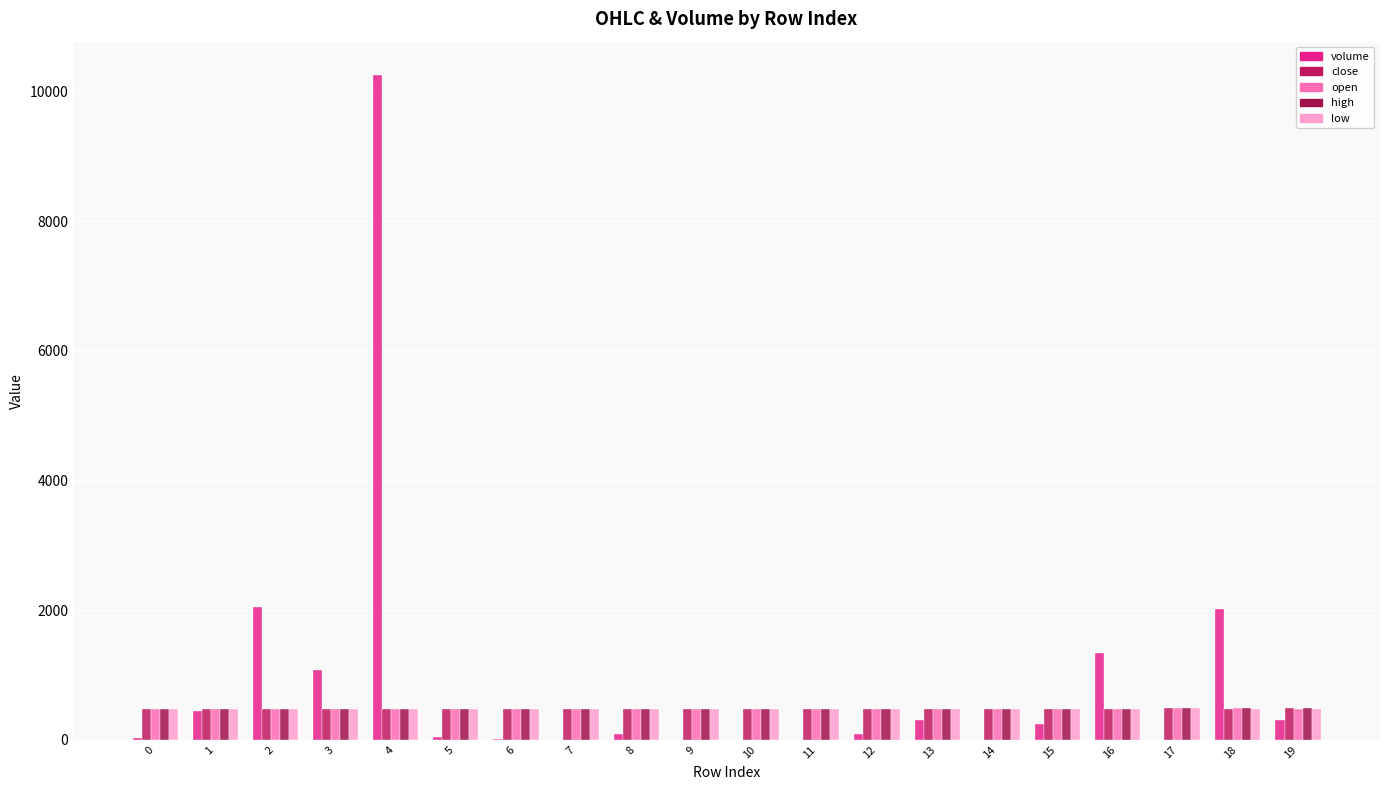

What is the difference between the second highest and minimum values in the close series?

11.0